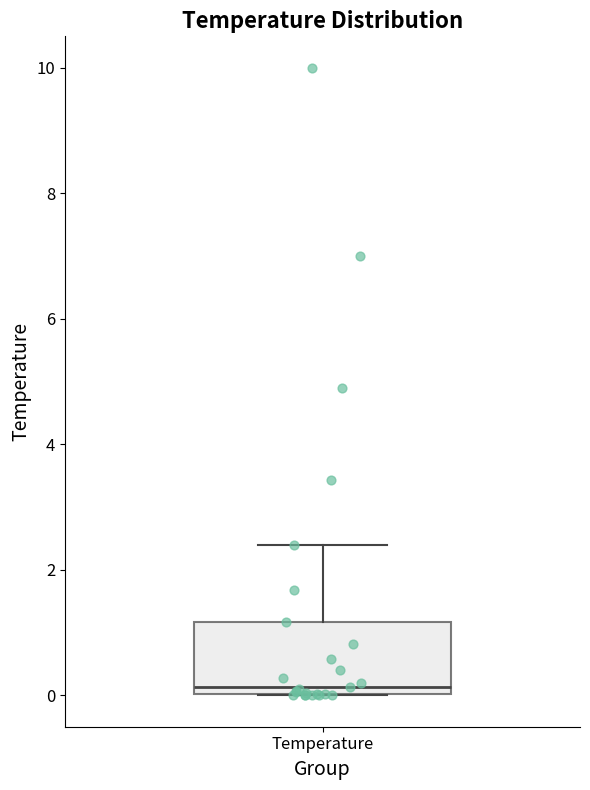

Where is the lower edge of the box for Temperature on the y-axis? The values are not printed on the chart, so give them approximately, as read against the axis.

0.0